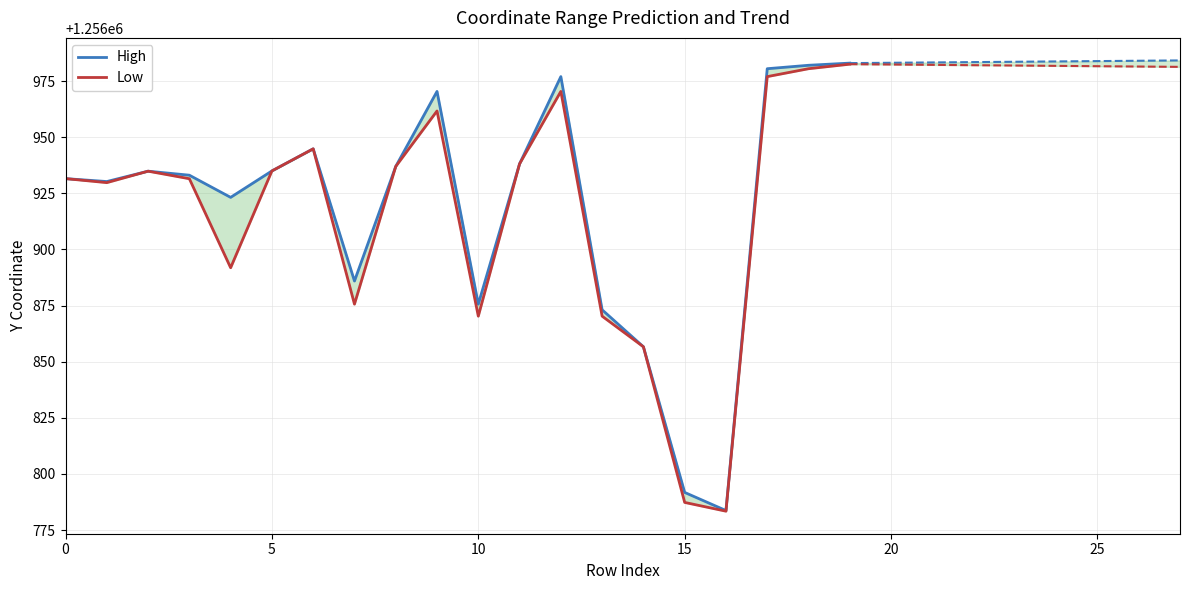

Is this an area chart (filled region under the line)?

No